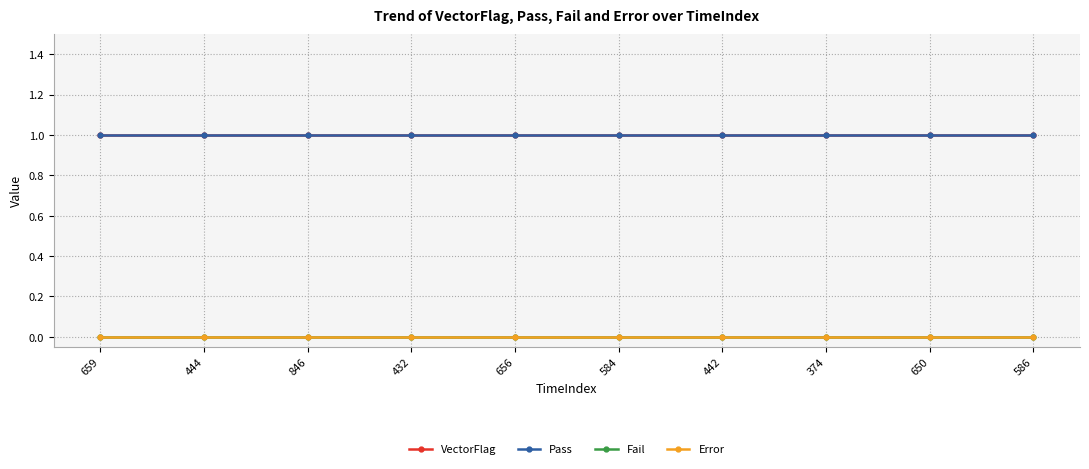

What is the maximum value shown in the chart?

1